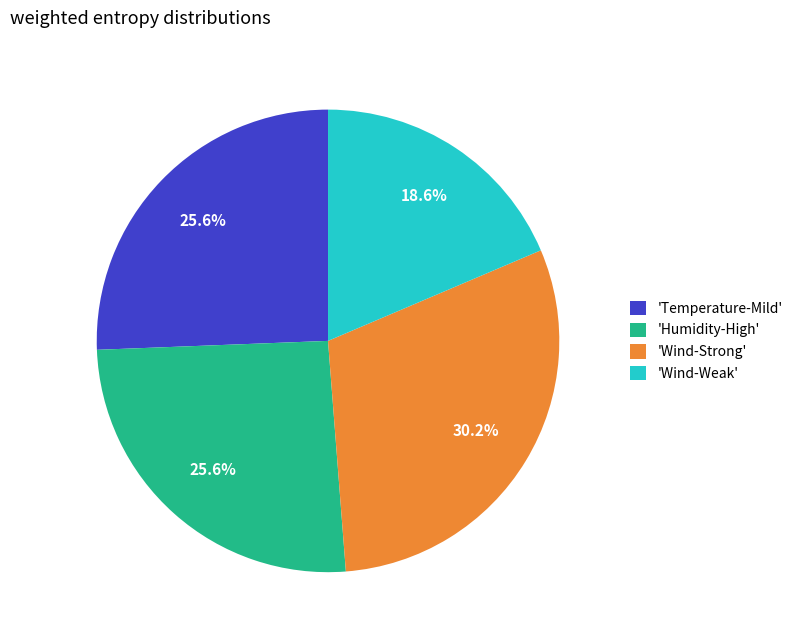

Does 'Temperature-Mild' account for over 50% of the chart?

No